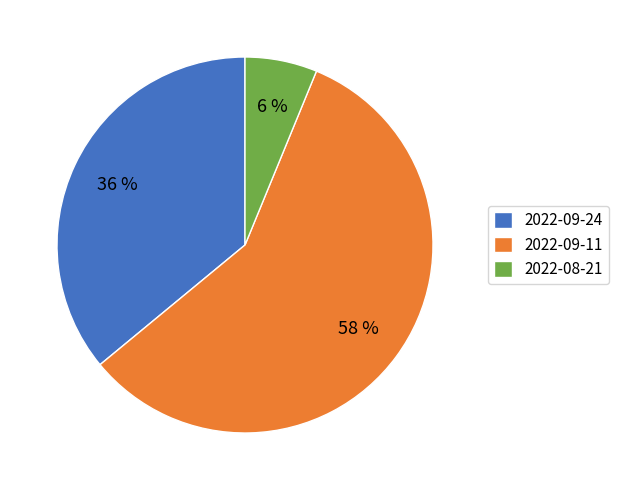

To the nearest percent, what percentage of the pie is 2022-08-21?

6%